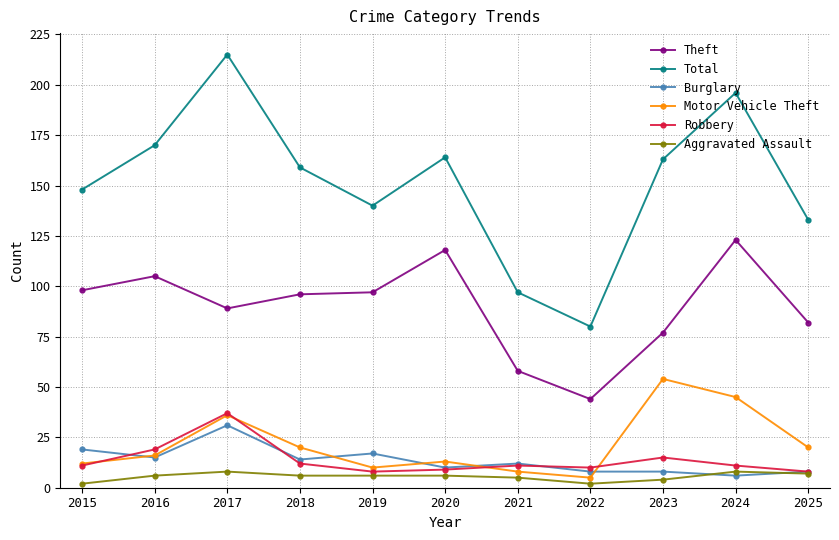

How many lines are shown in the chart?

6